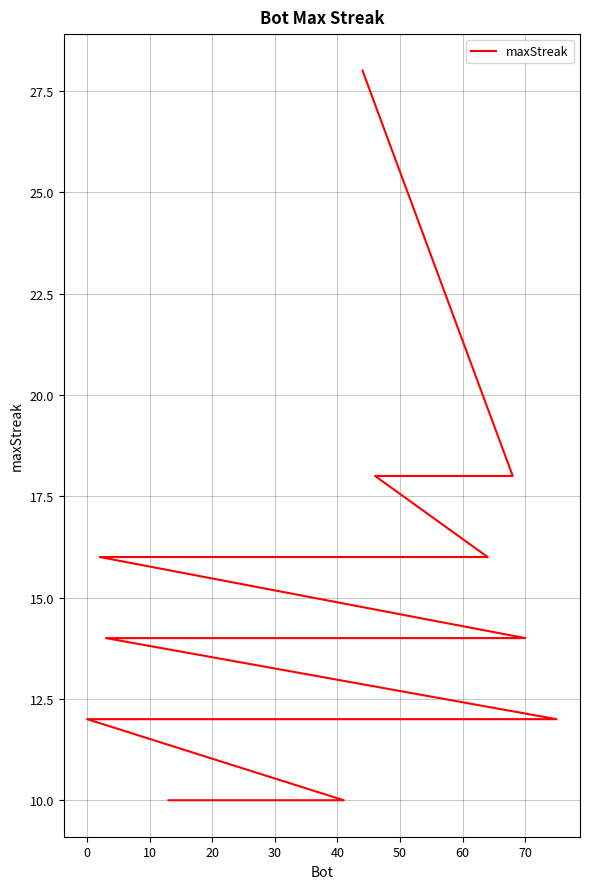

How many series are shown in this chart?

1